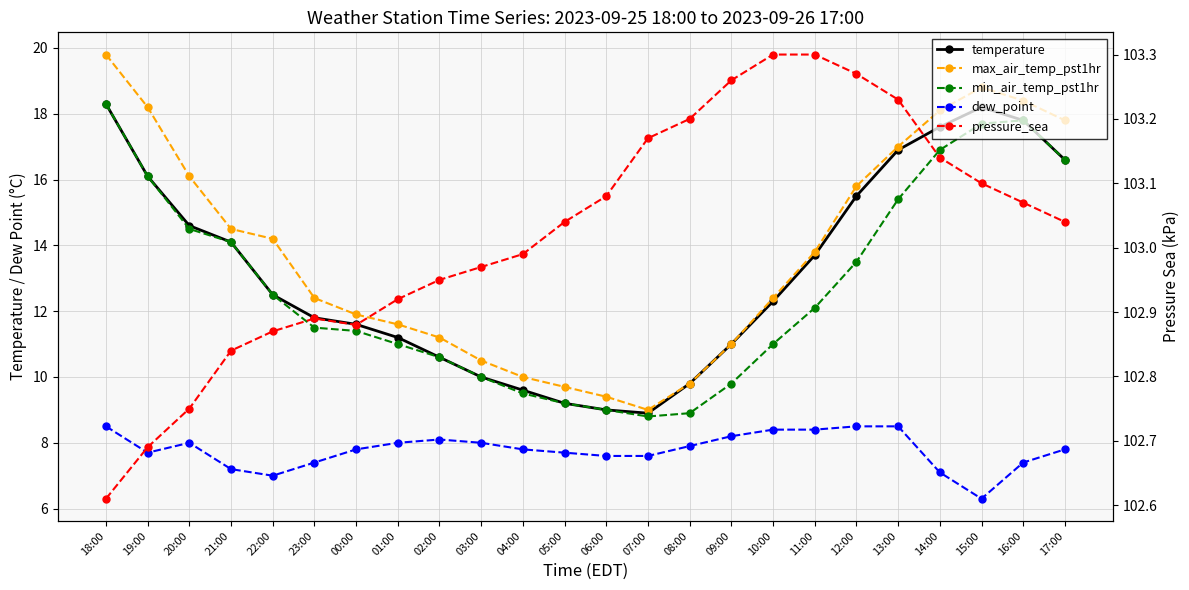

How many values in the dew_point series exceed 7?

22